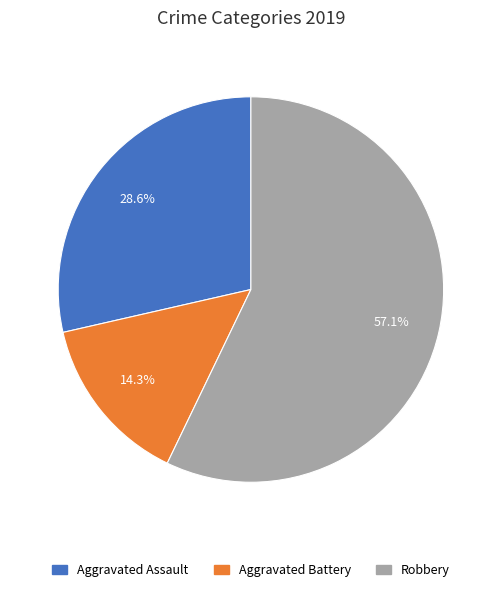

Between Robbery and Aggravated Assault, which is larger?

Robbery